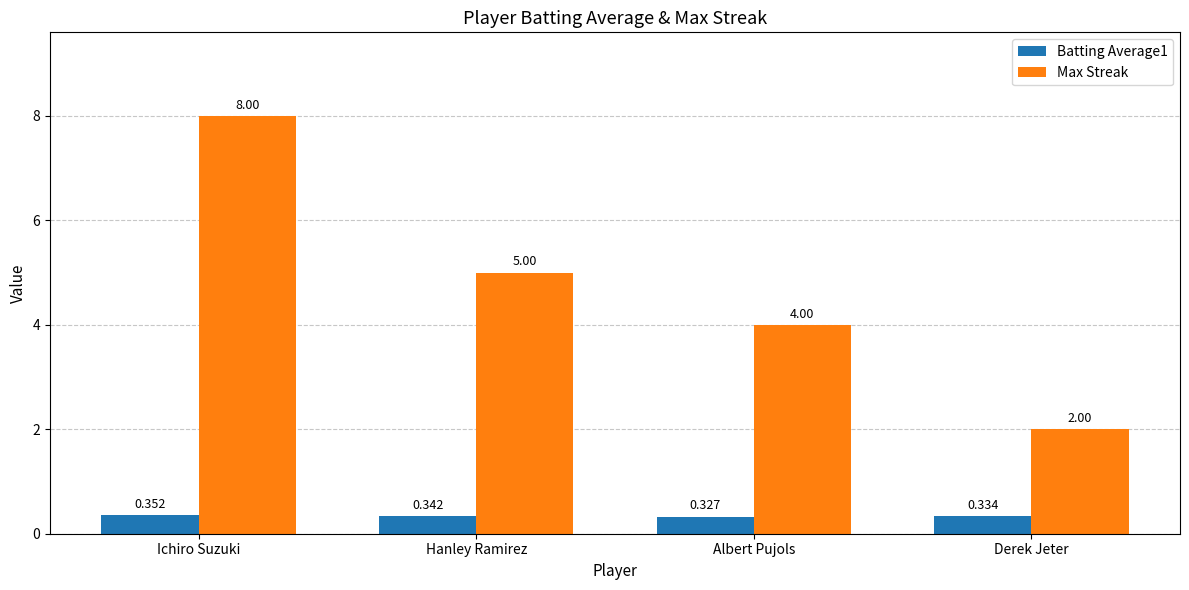

What is the maximum value shown in the chart?

8.0